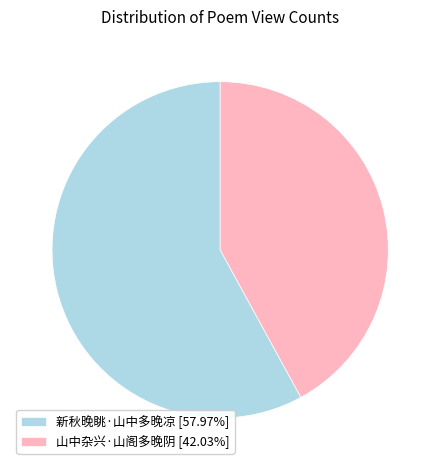

Combined, do 山中杂兴·山阁多晚阴 [42.03%] and 新秋晚眺·山中多晚凉 [57.97%] account for over 50%?

Yes